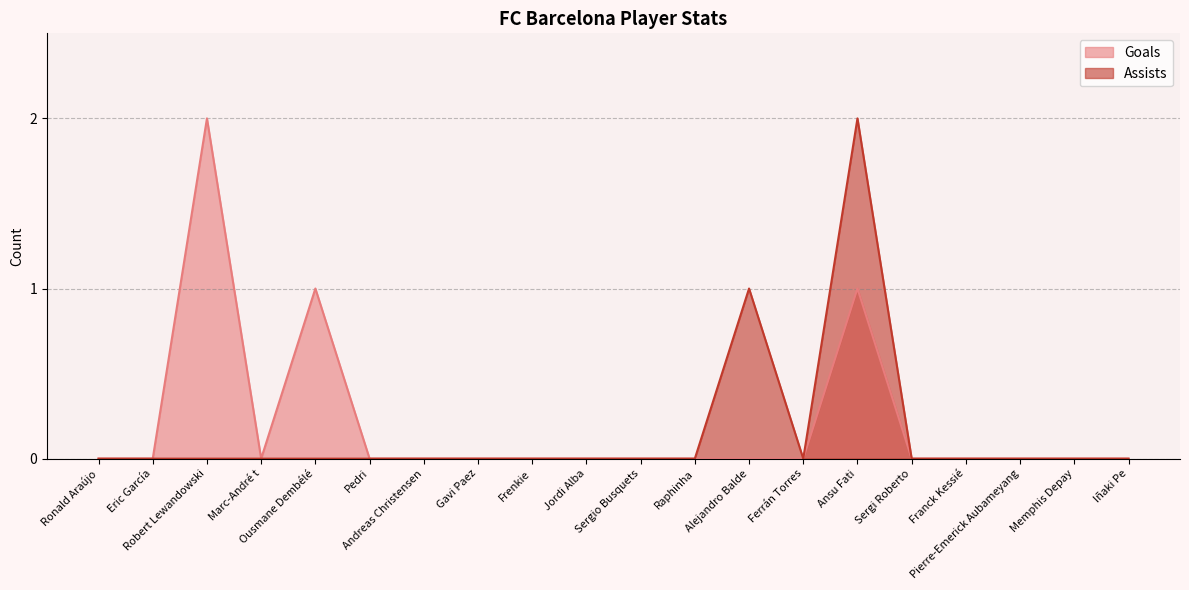

How many values in Goals are above zero?

3